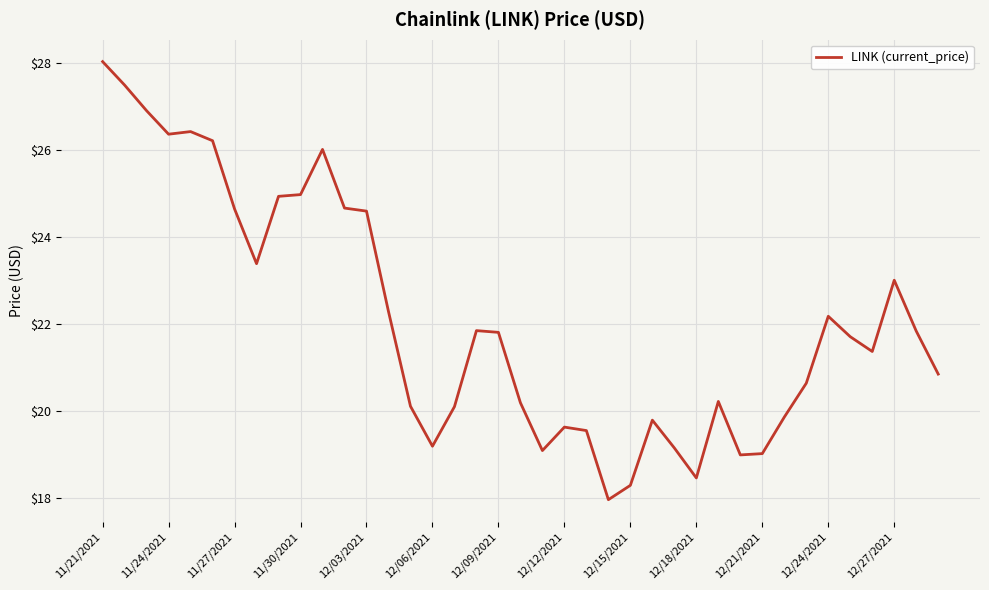

Does the chart have visible grid lines?

Yes